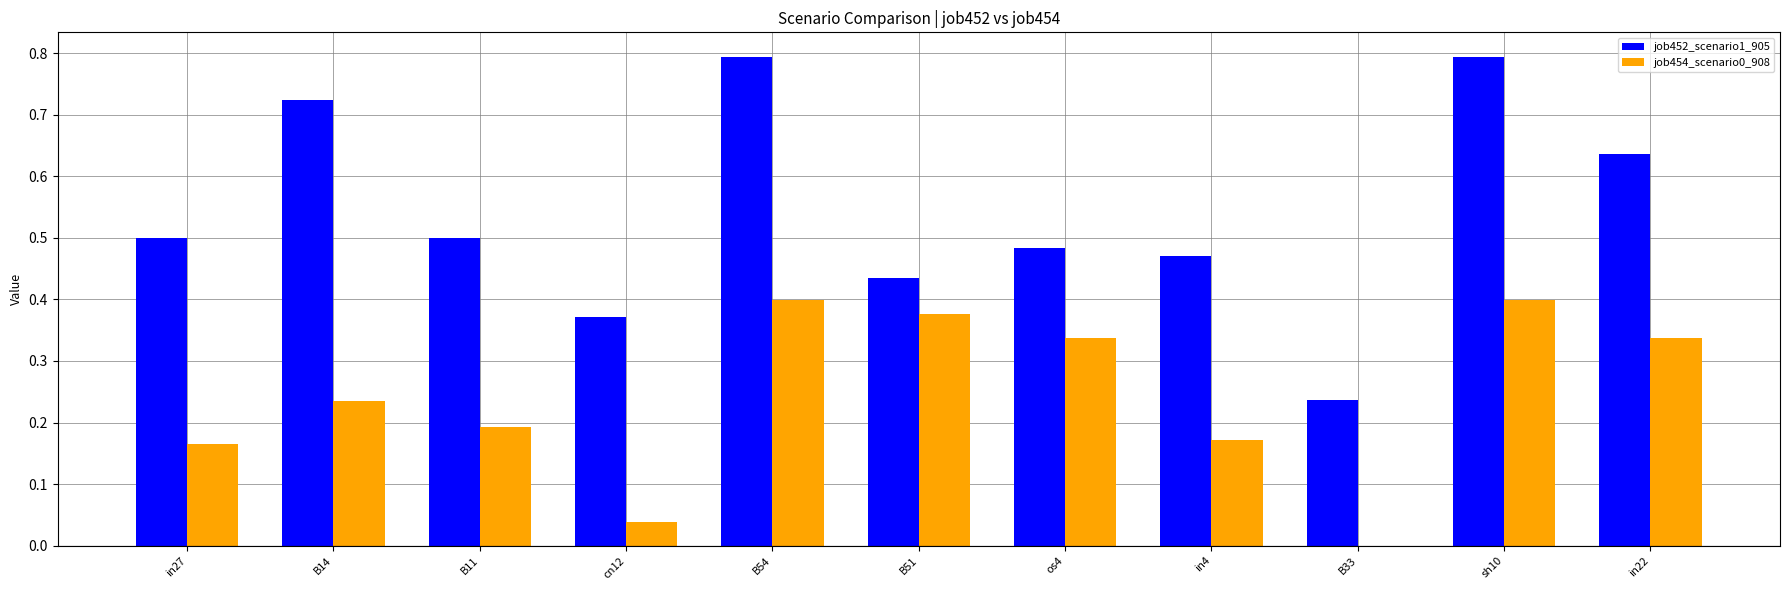

At which label is job454_scenario0_908 closest to 0?

B33